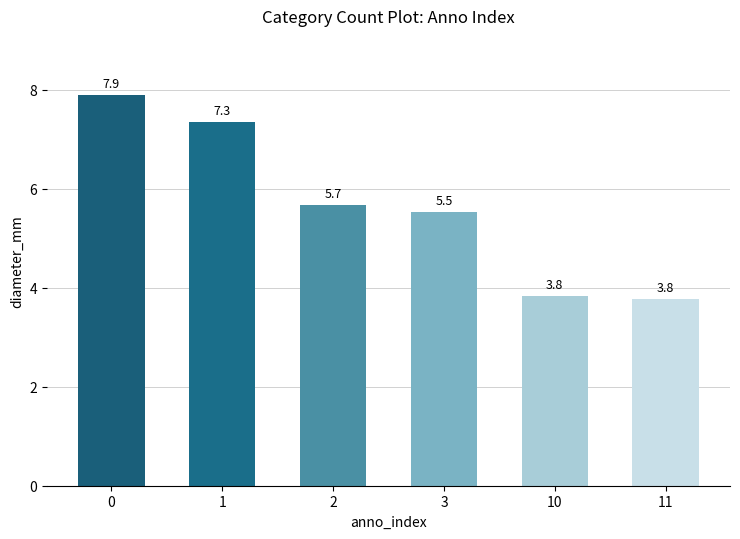

How many series are shown in this chart?

1